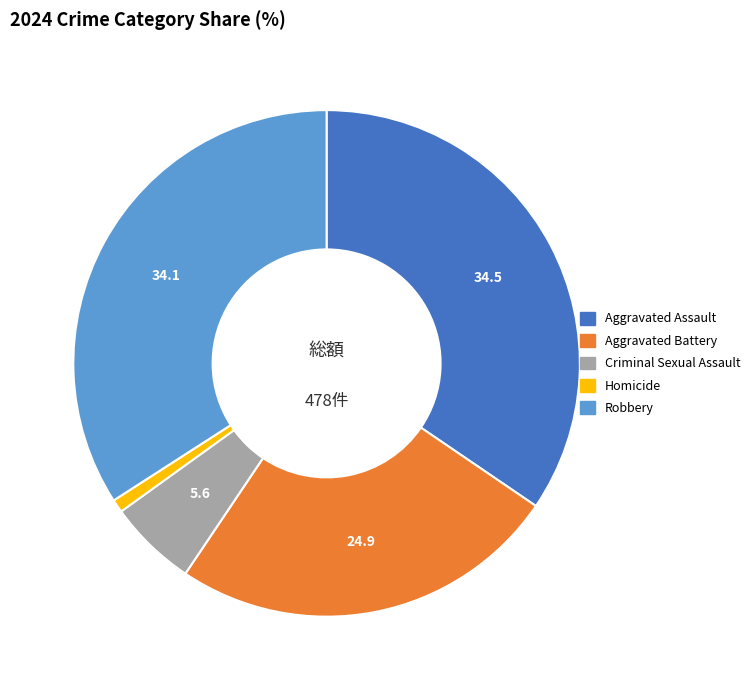

Count the number of slices in the pie.

5